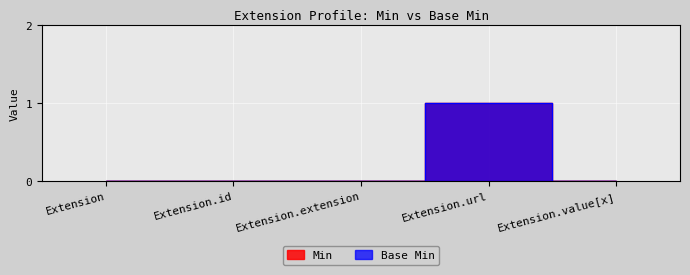

Which category has the highest value in the Base Min series?

Extension.url